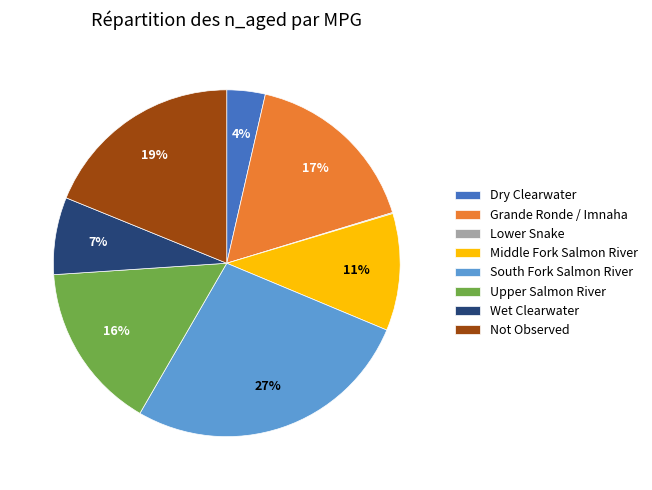

Which has a higher value, South Fork Salmon River or Not Observed?

South Fork Salmon River